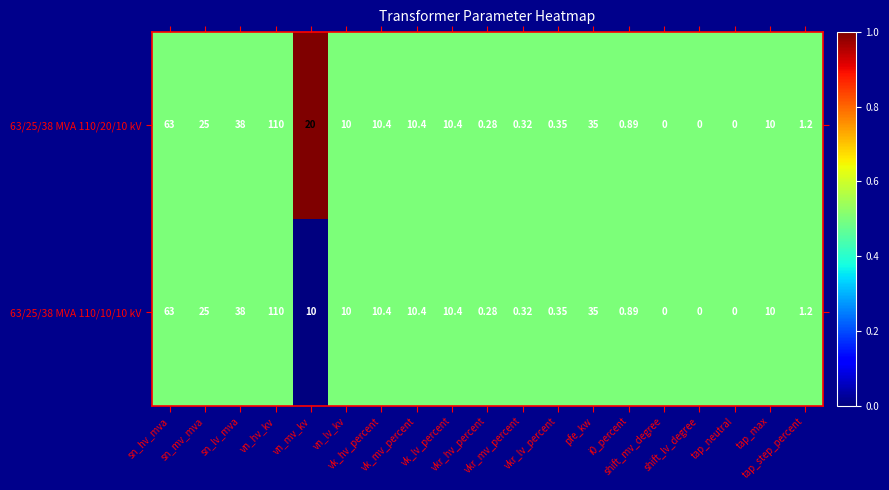

How many values in 63/25/38 MVA 110/10/10 kV are above zero?

16